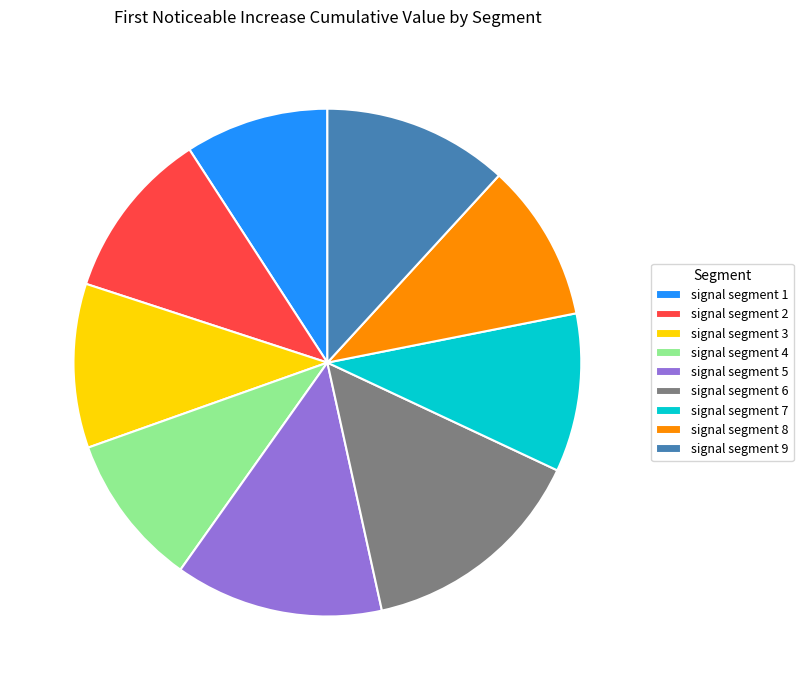

Which slice is the smallest?

signal segment 1